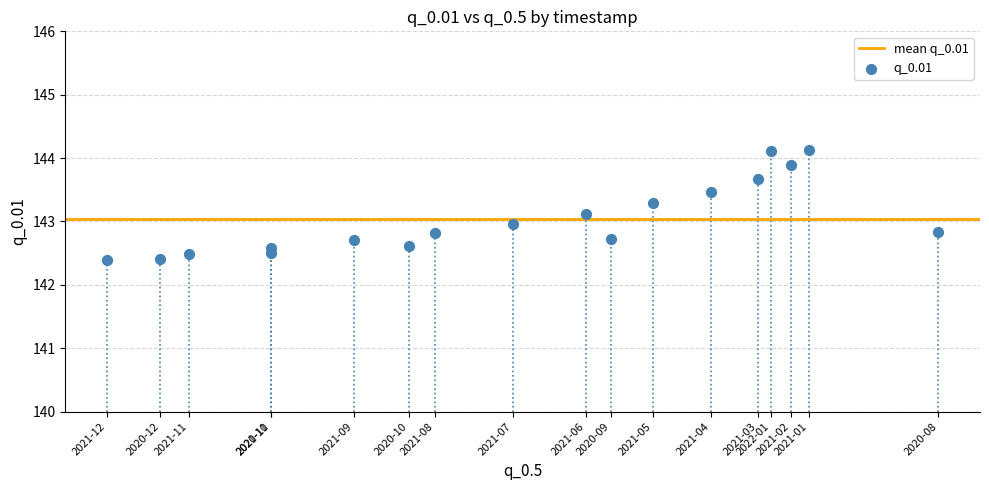

What is the range of X values (max minus min)?

0.8